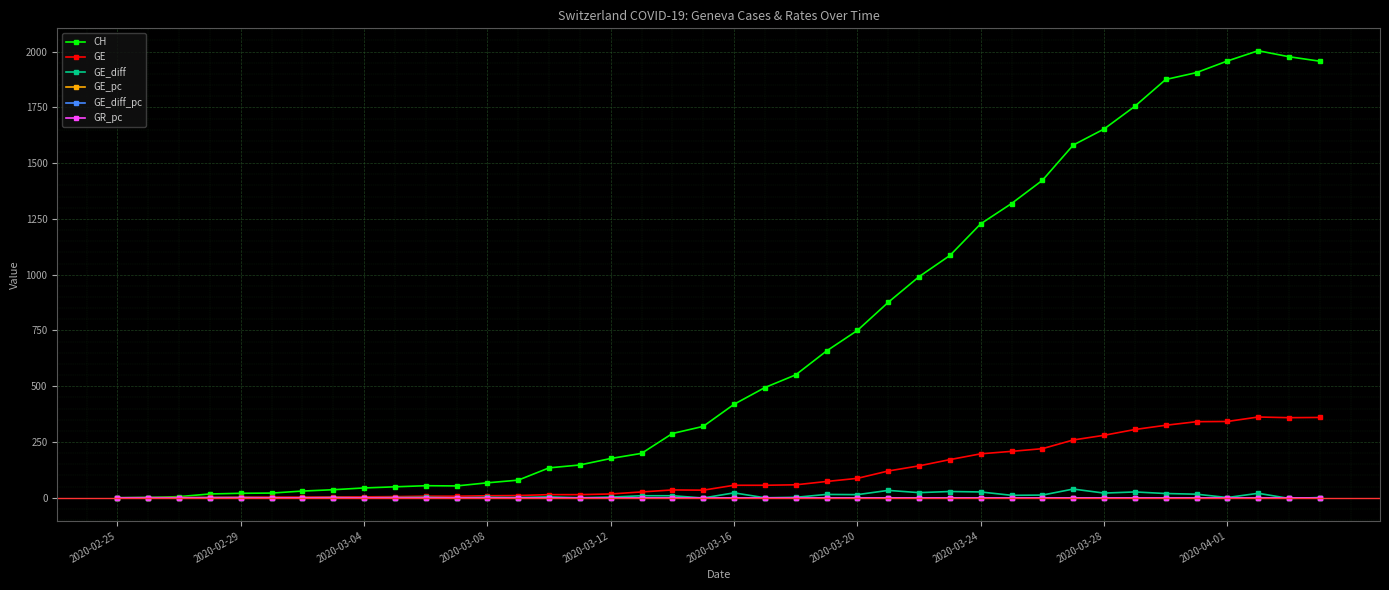

Which series has the widest spread of values?

CH